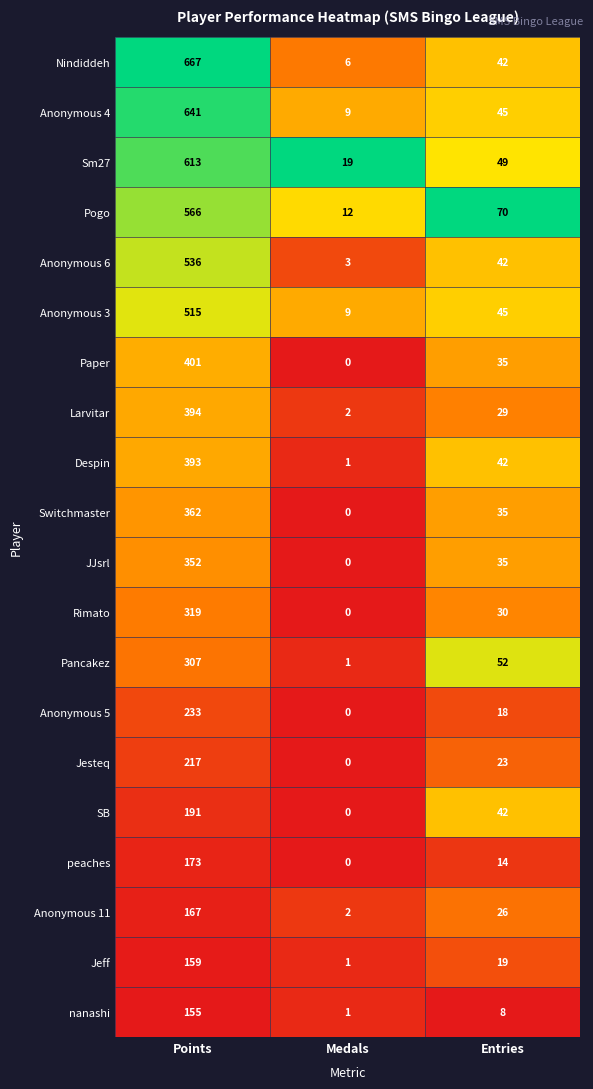

What is the average value of the Anonymous 5 series?

84